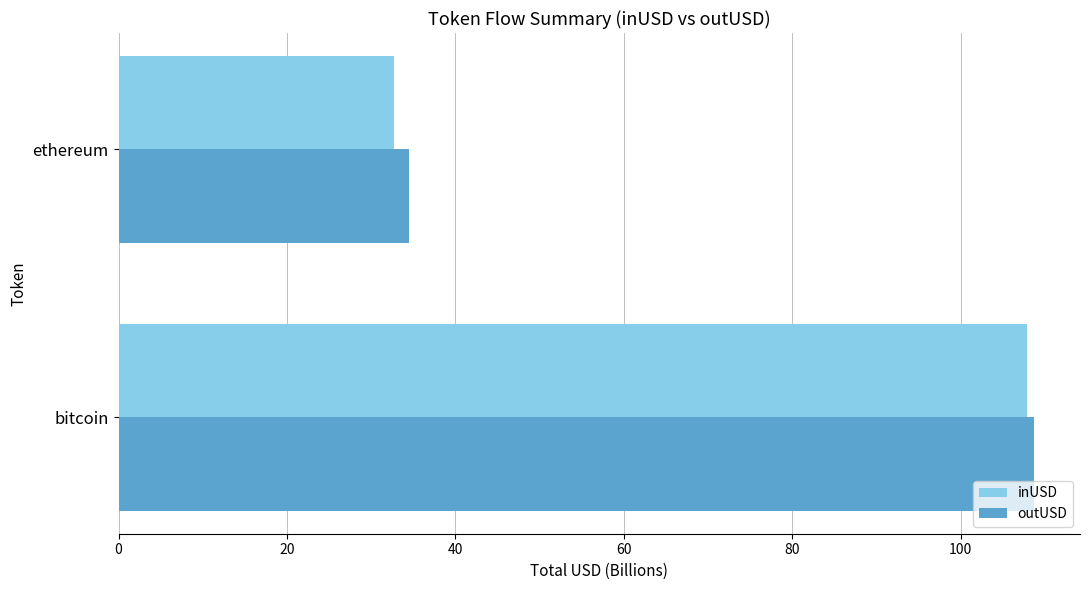

Is it true that inUSD equals 15.5 at ethereum?

False